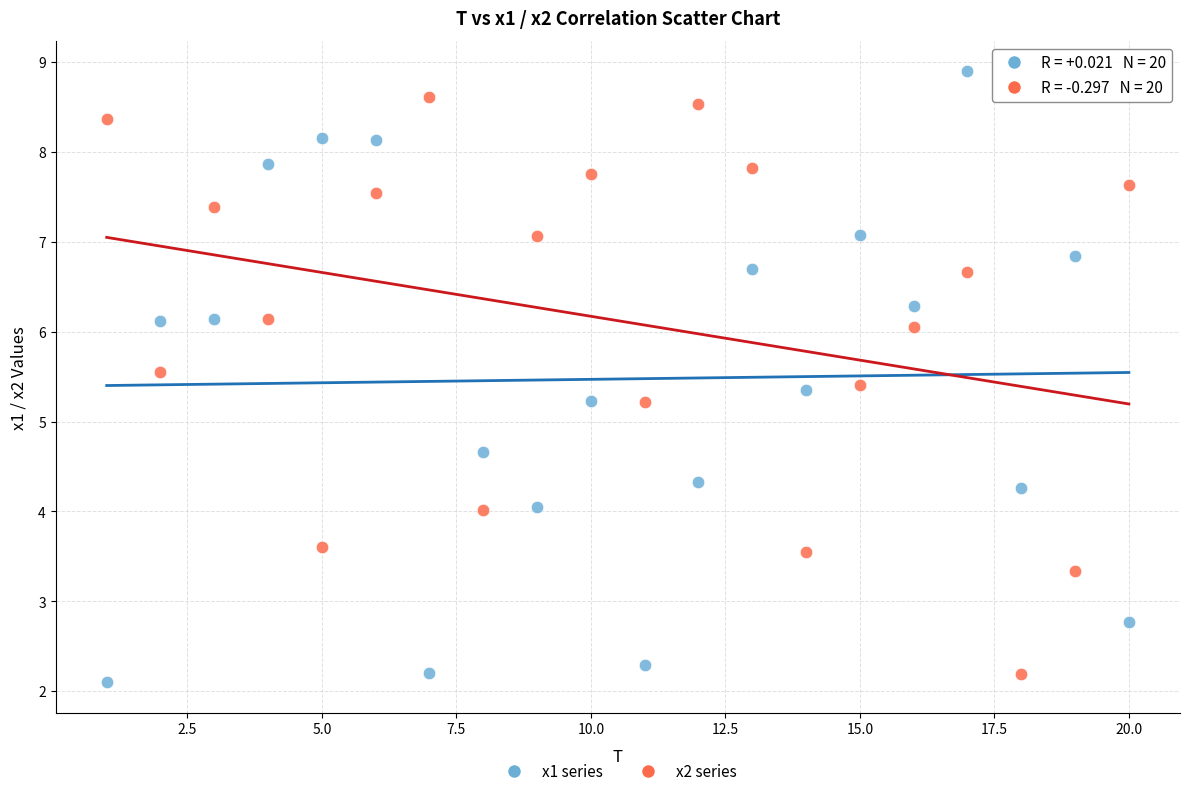

Across all data points, what is the range of Y values (max minus min)?

6.8